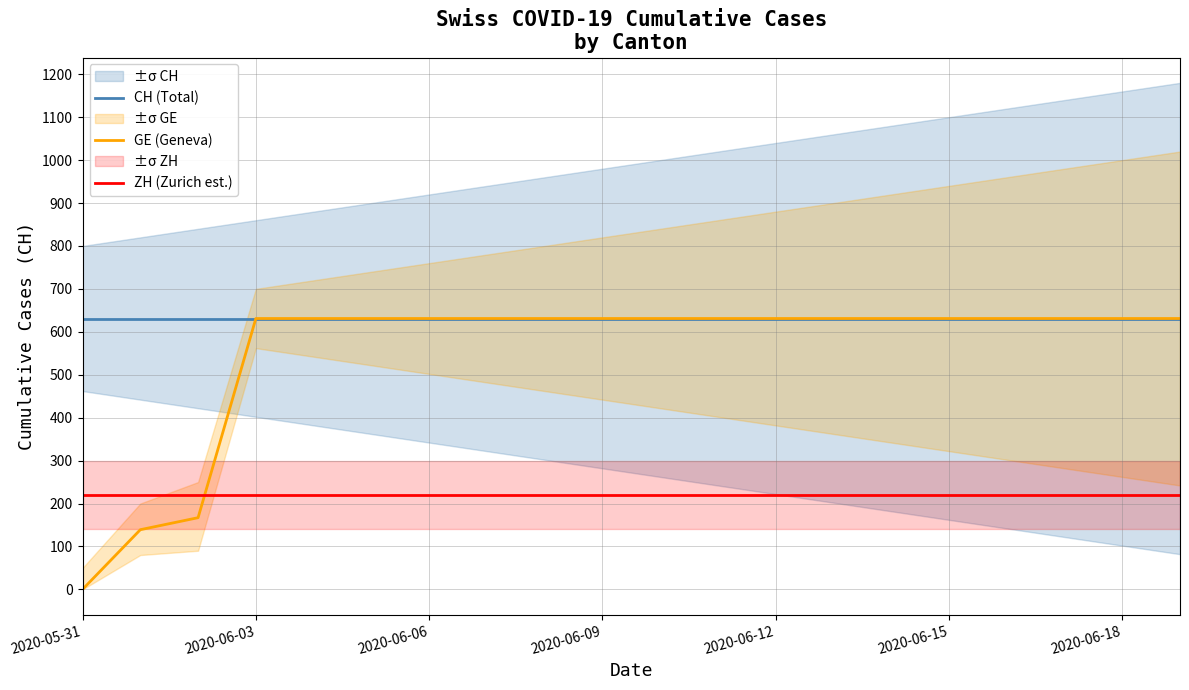

True or false: CH (Total) has a value of 320 at 13.

False